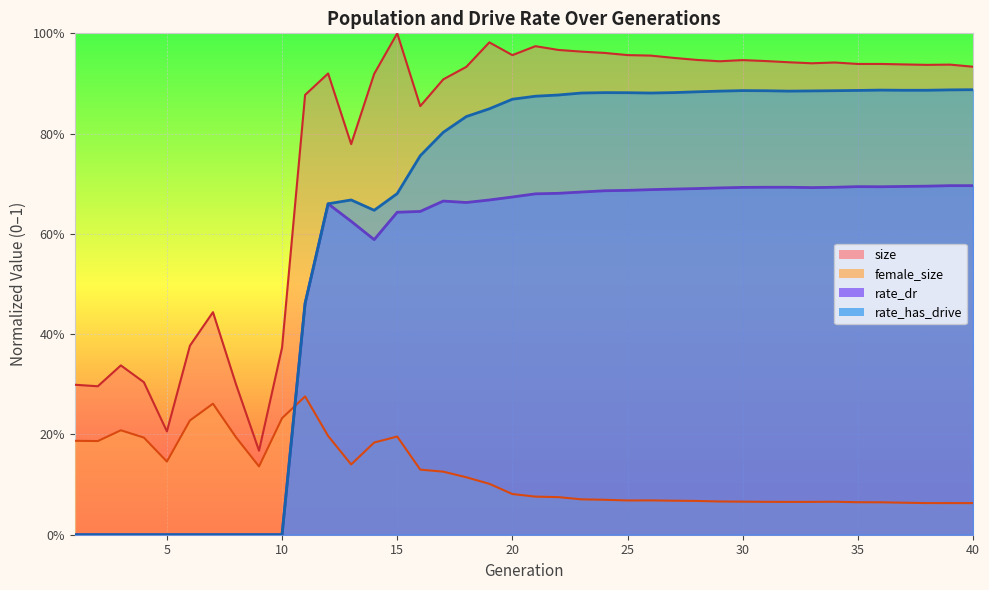

Is it true that rate_has_drive equals 0.3 at 9?

False